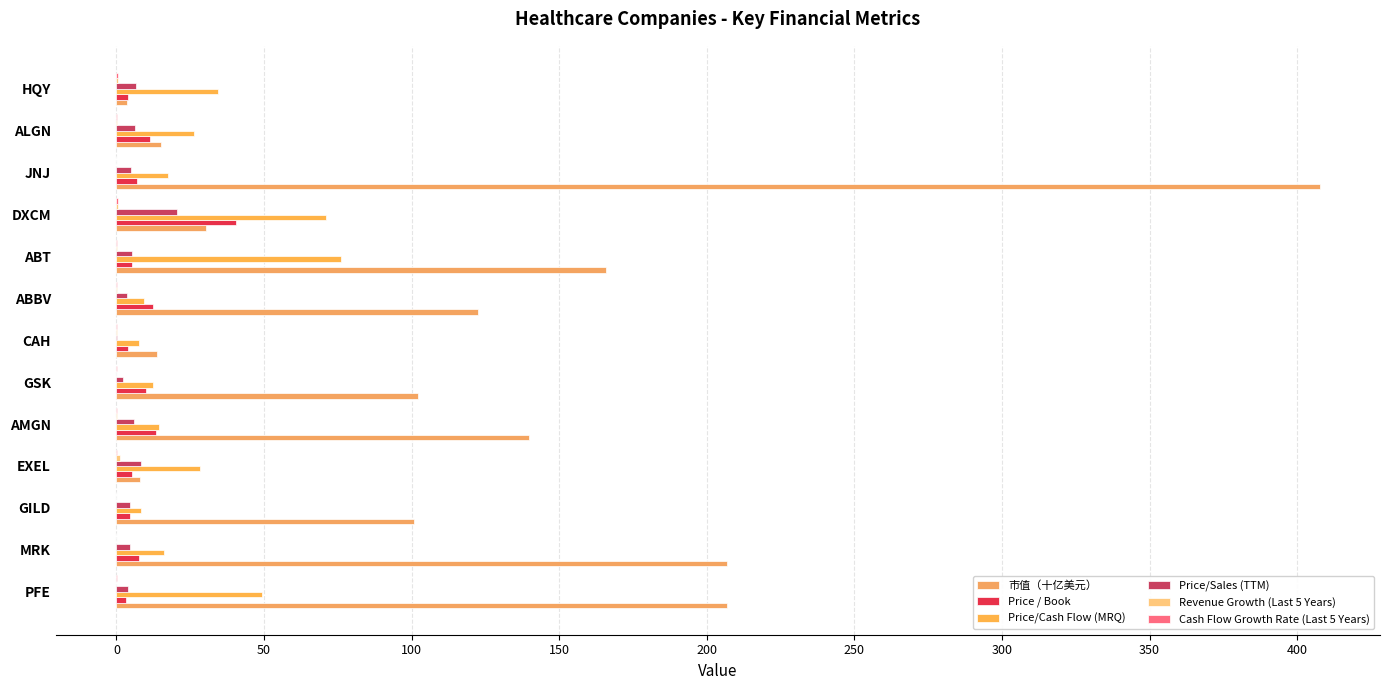

What is the lowest value of the Price/Sales (TTM) series?

0.1